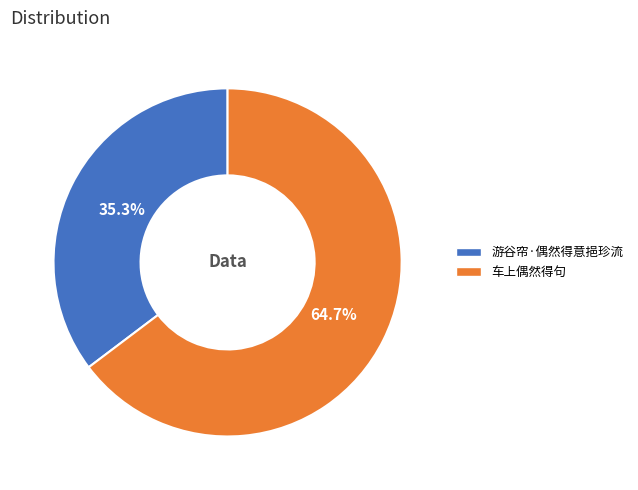

What percentage is the 车上偶然得句 slice, to the nearest percent?

65%